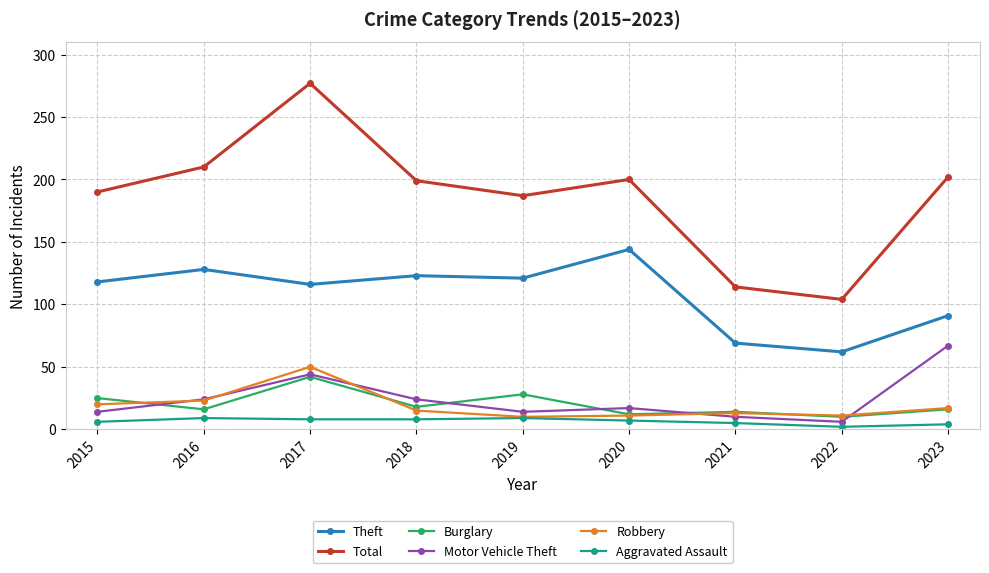

How many data points in Motor Vehicle Theft are less than 17?

4